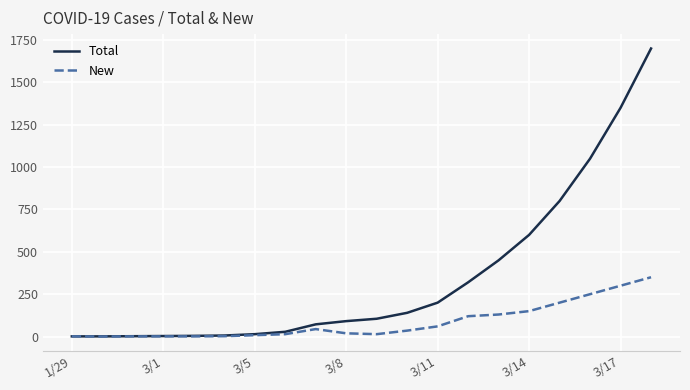

How many lines are shown in the chart?

2